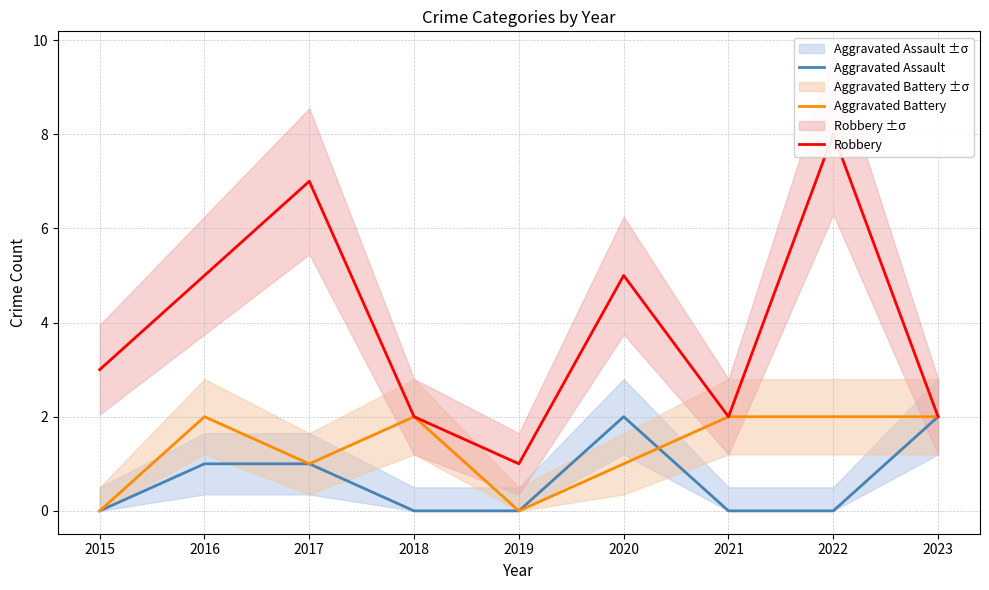

Which has a higher value, 2018 or 2021?

2018